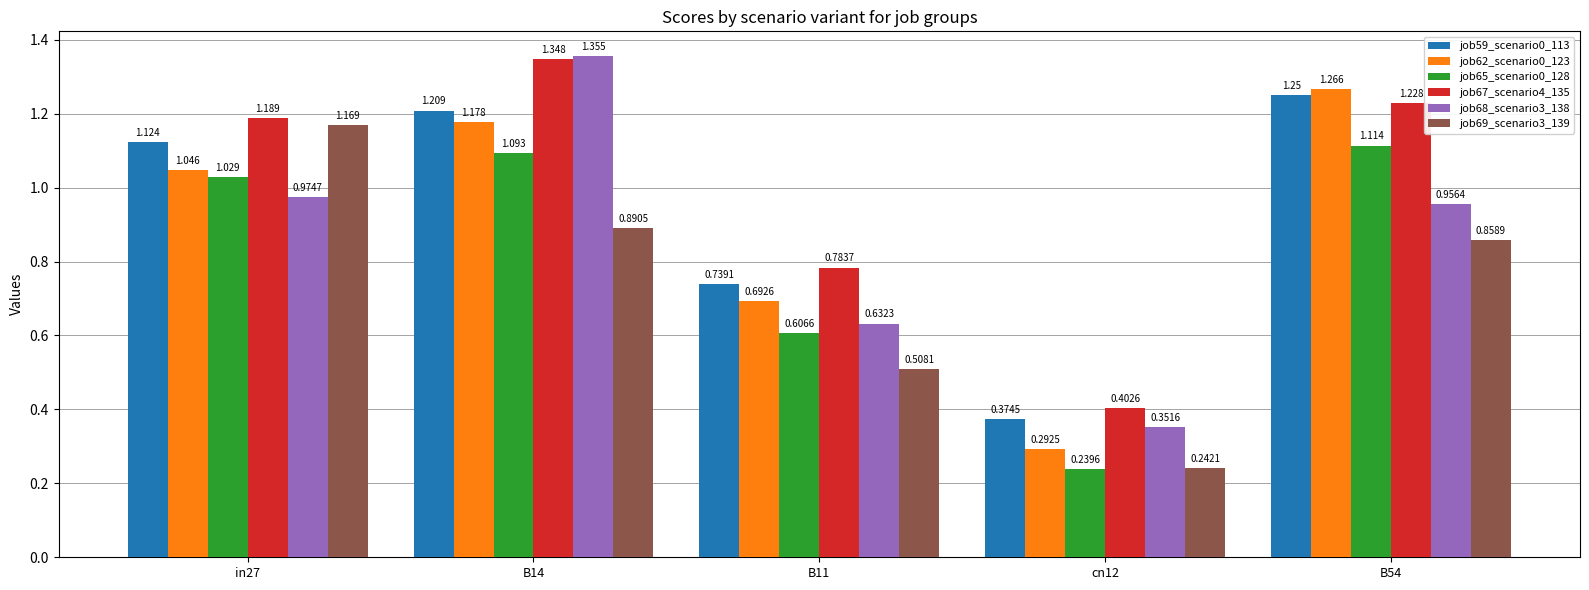

List the labels in order of job69_scenario3_139 value, largest first.

in27, B14, B54, B11, cn12